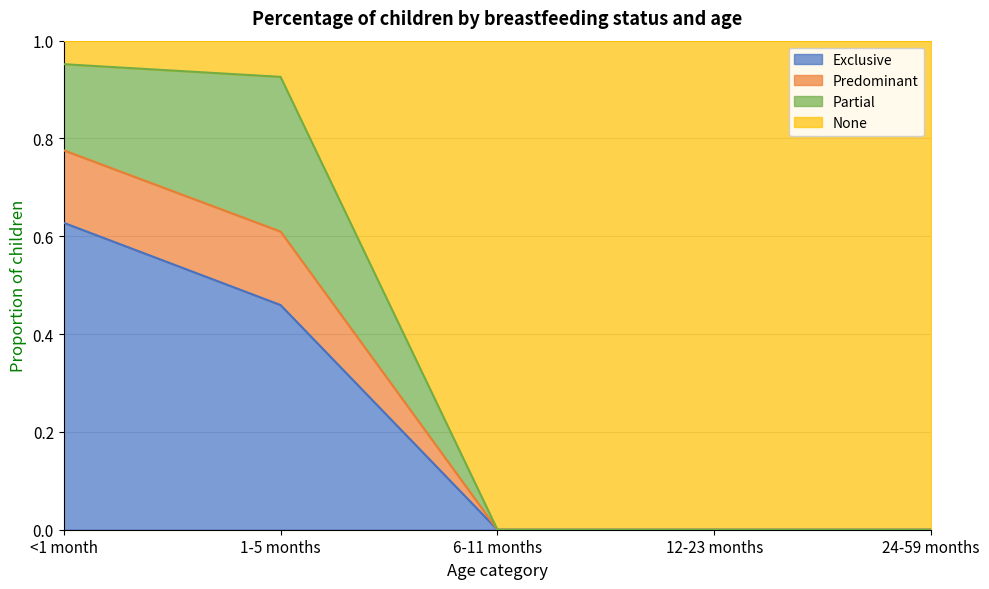

The value of Exclusive at 12-23 months is 0.0. True or false?

True